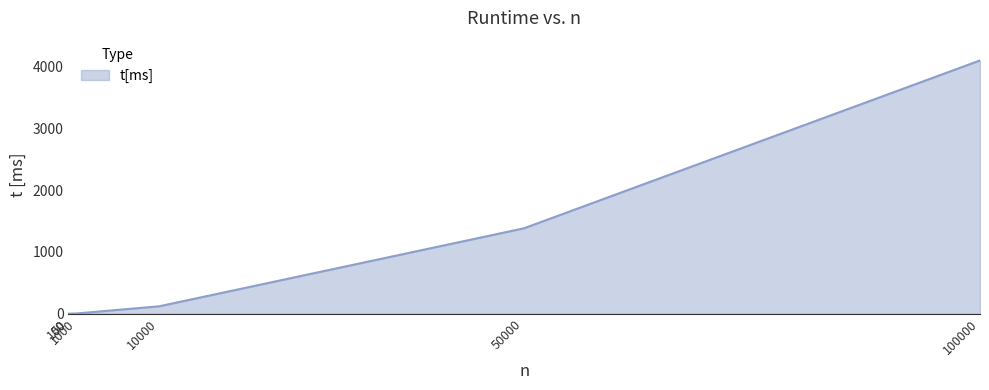

What is the difference between the maximum and minimum values?

4094.6